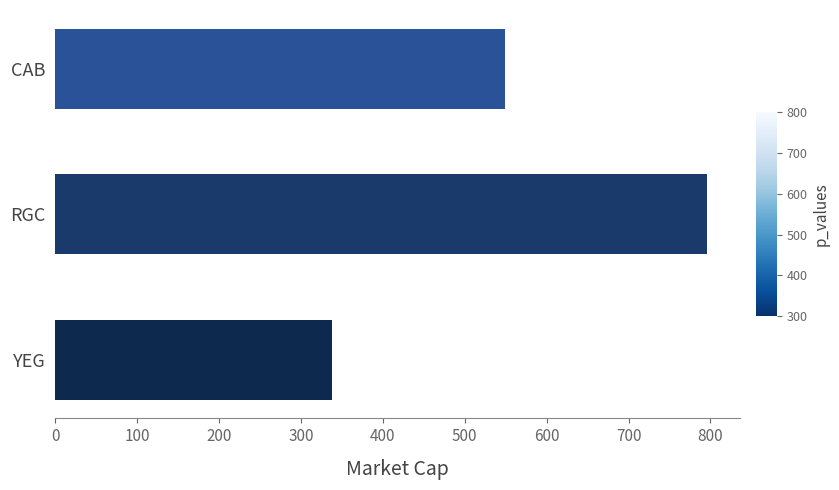

Does the chart contain stacked bars?

No